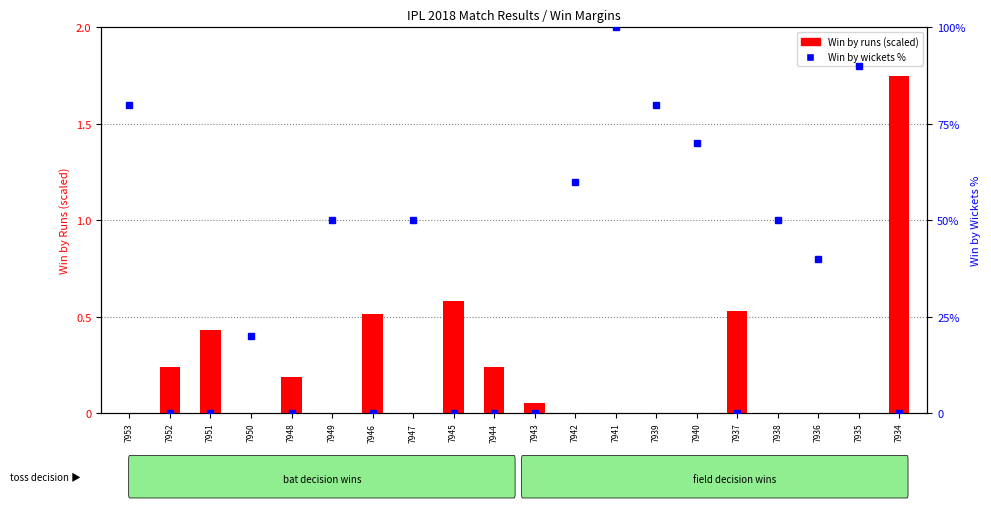

Which series changed the most between 7948 and 7939?

Win by wickets %